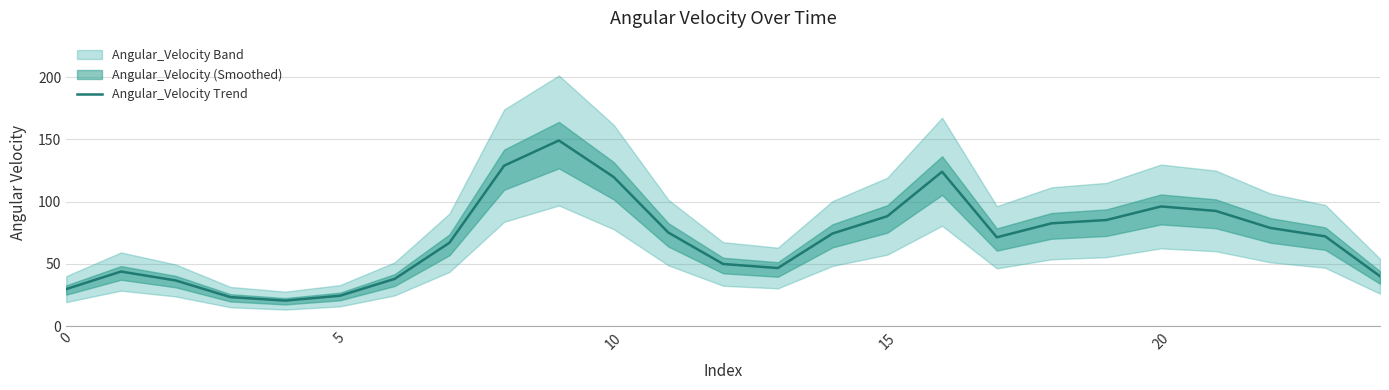

What is the minimum value shown in the chart?

20.5